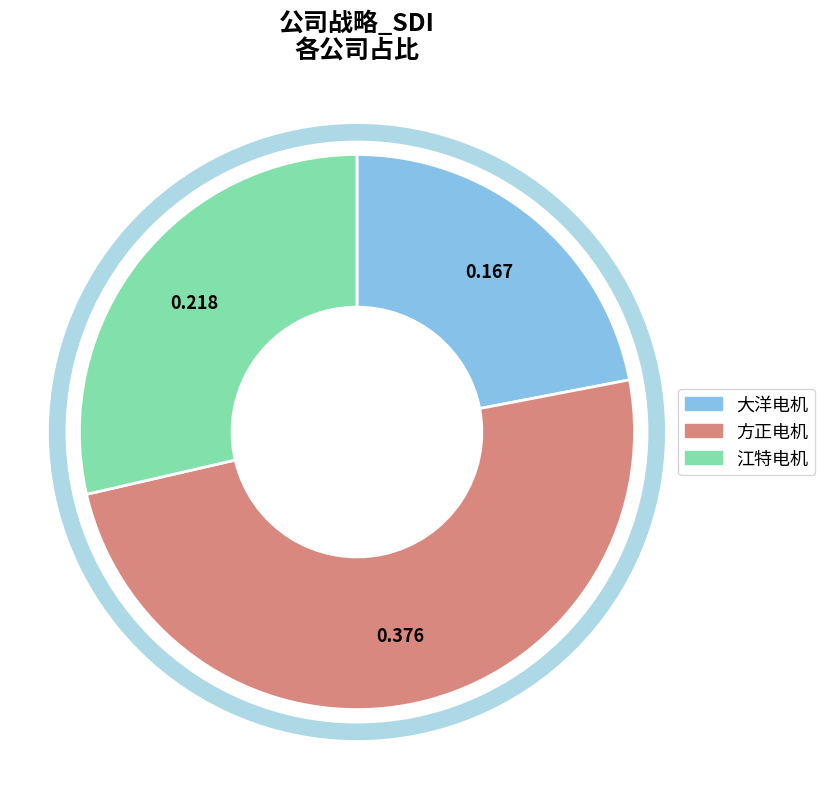

Rank the categories by value from highest to lowest.

方正电机, 江特电机, 大洋电机